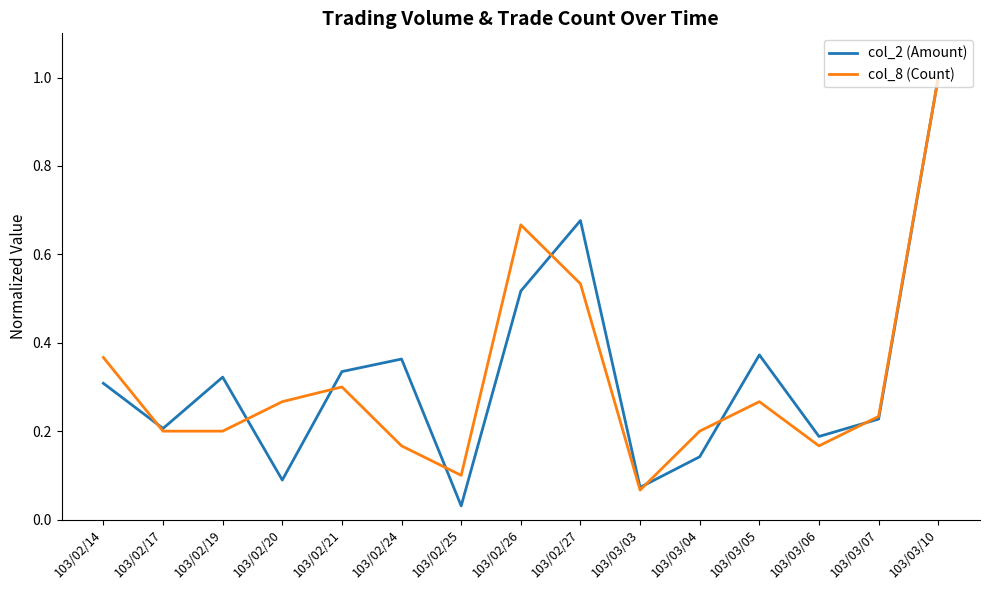

Where is col_2 (Amount) nearest to the value 0?

103/02/25